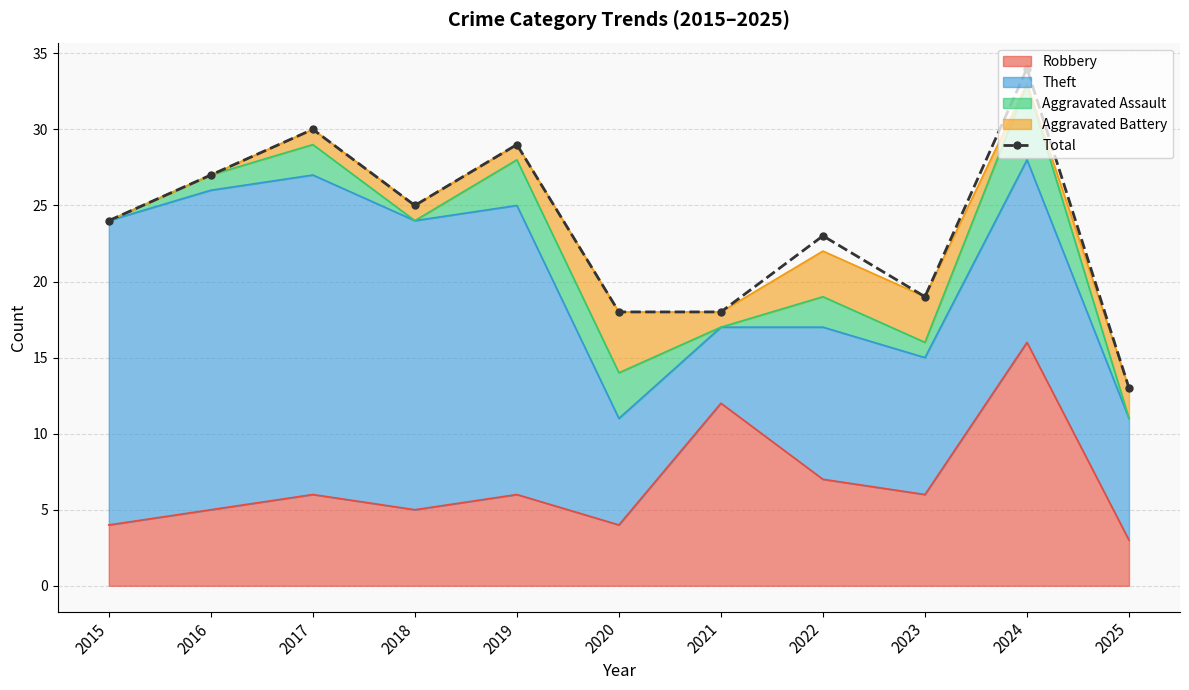

Reading left to right, what are all the values shown in this chart?

24	27	30	25	29	18	18	23	19	34	13